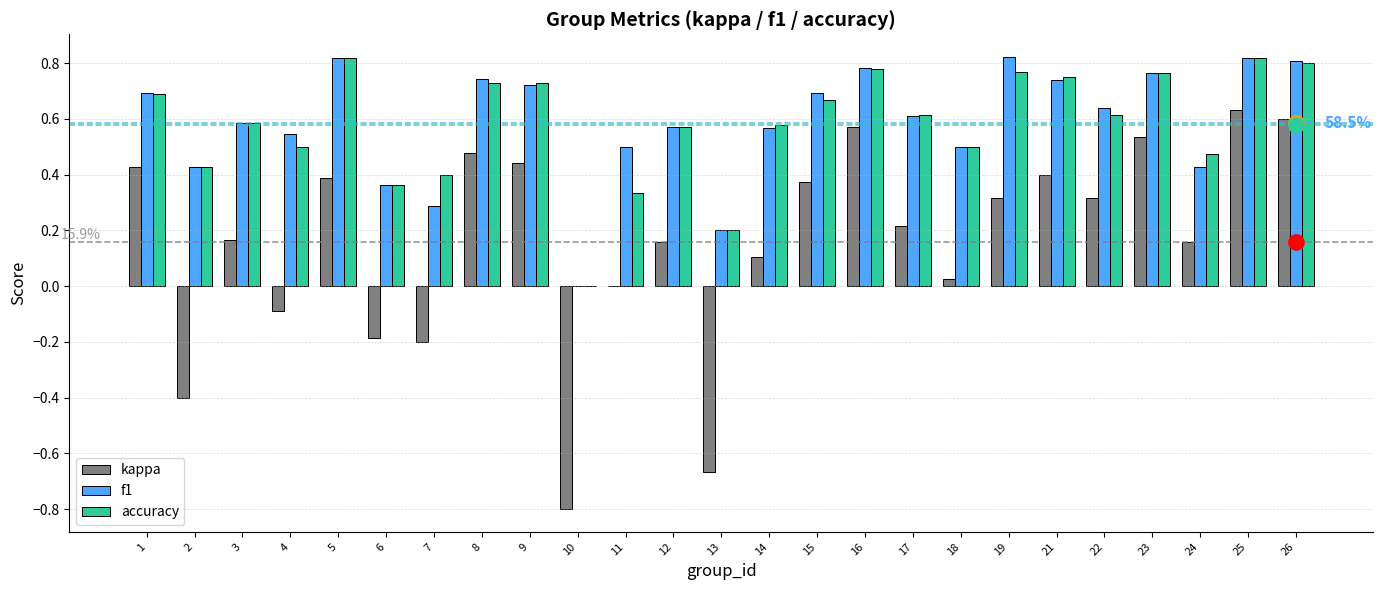

What are all the series names shown in the legend?

kappa, f1, accuracy